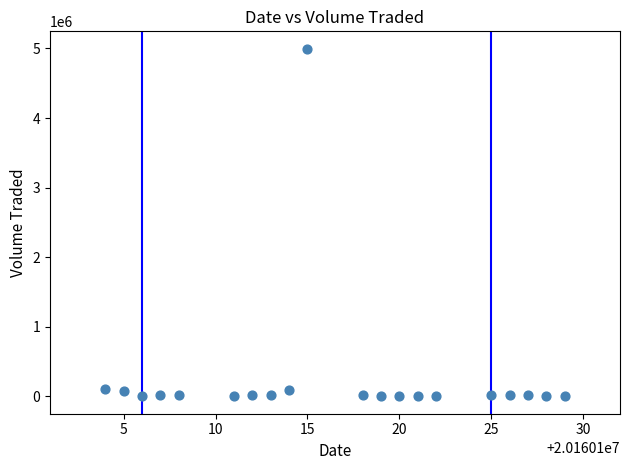

What is the range of X values (max minus min)?

25